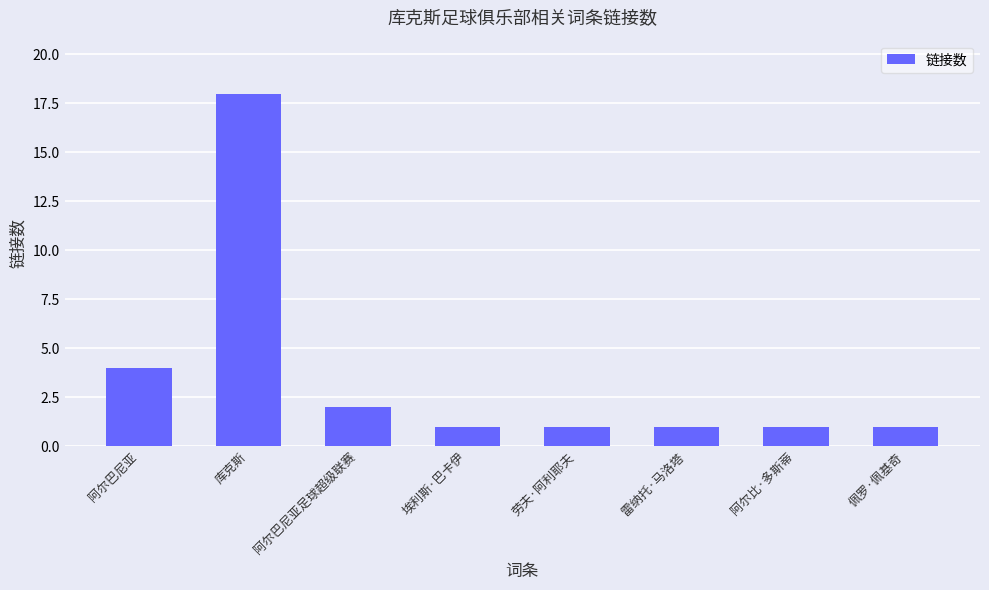

Count the number of categories in the chart.

8